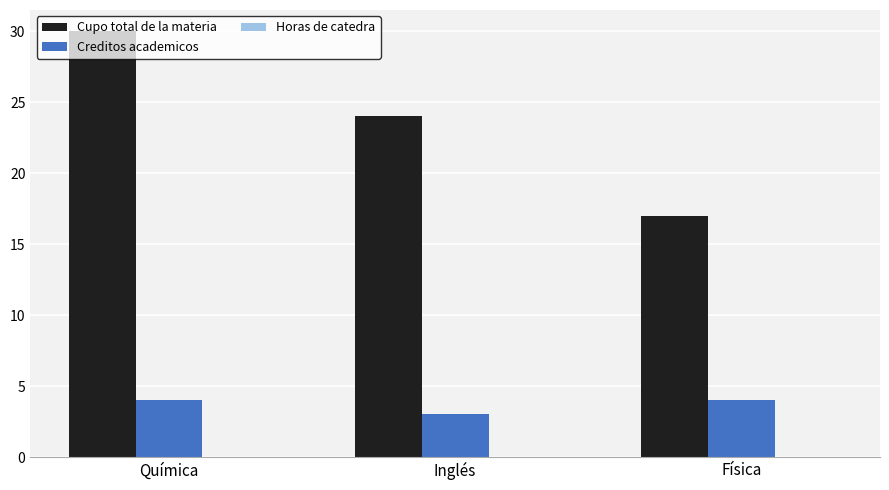

Does the chart contain any negative values?

No